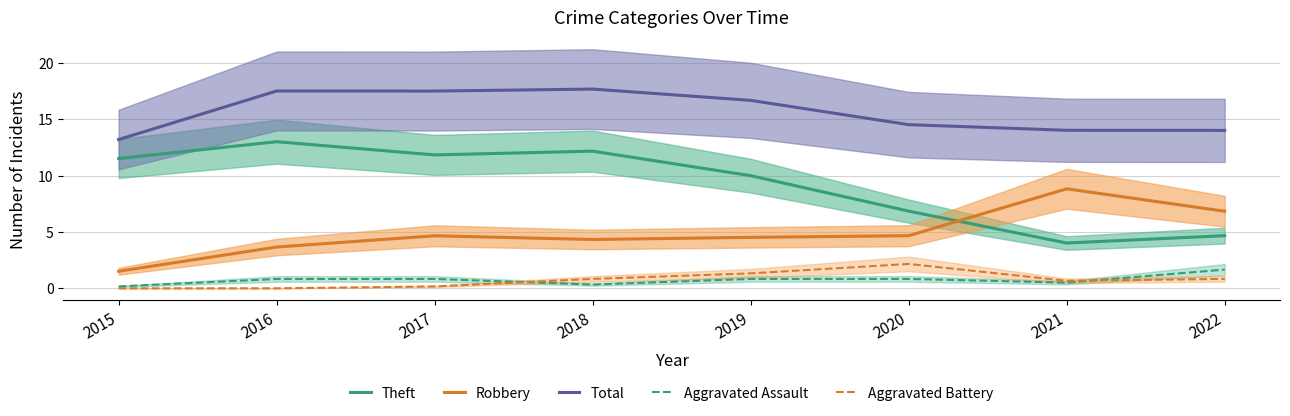

The value of Total at 2015 is 7.0. True or false?

False